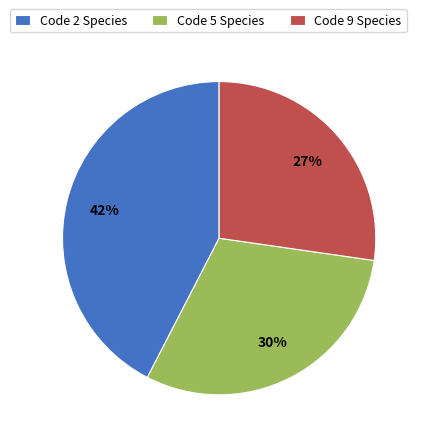

Rank the categories by value from lowest to highest.

Code 9 Species, Code 5 Species, Code 2 Species